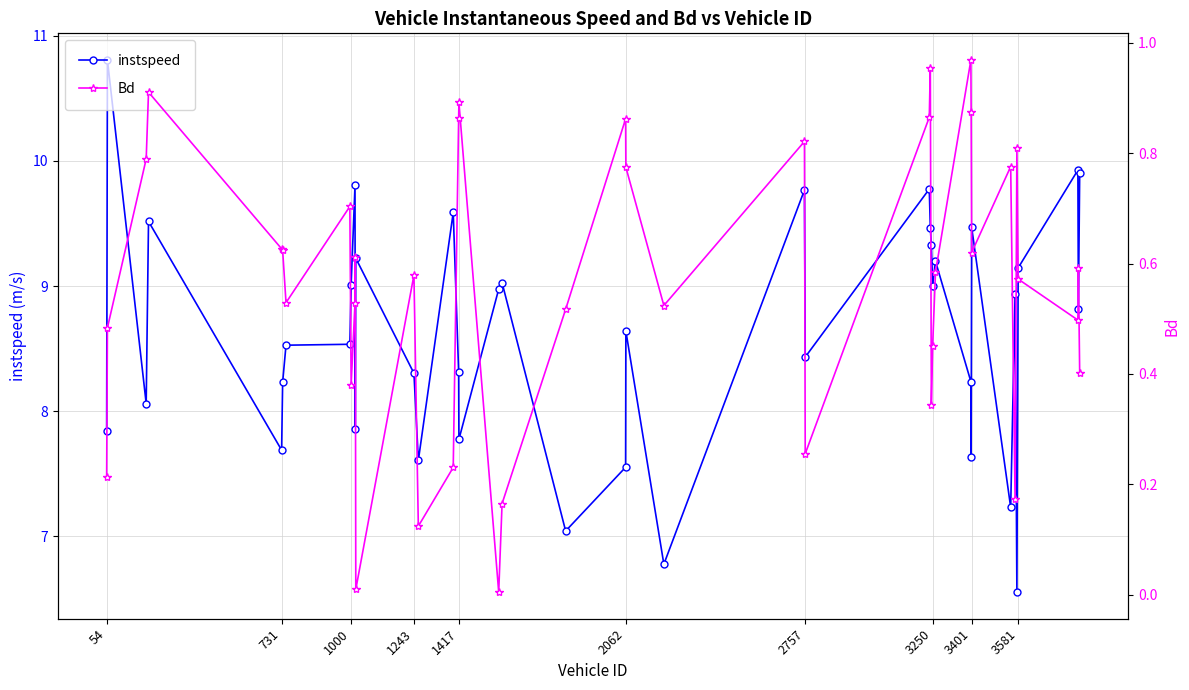

What is the average value of the instspeed series?

8.6